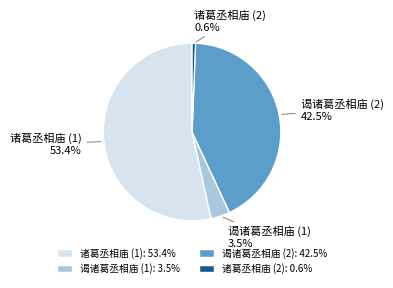

Count the number of slices in the pie.

4